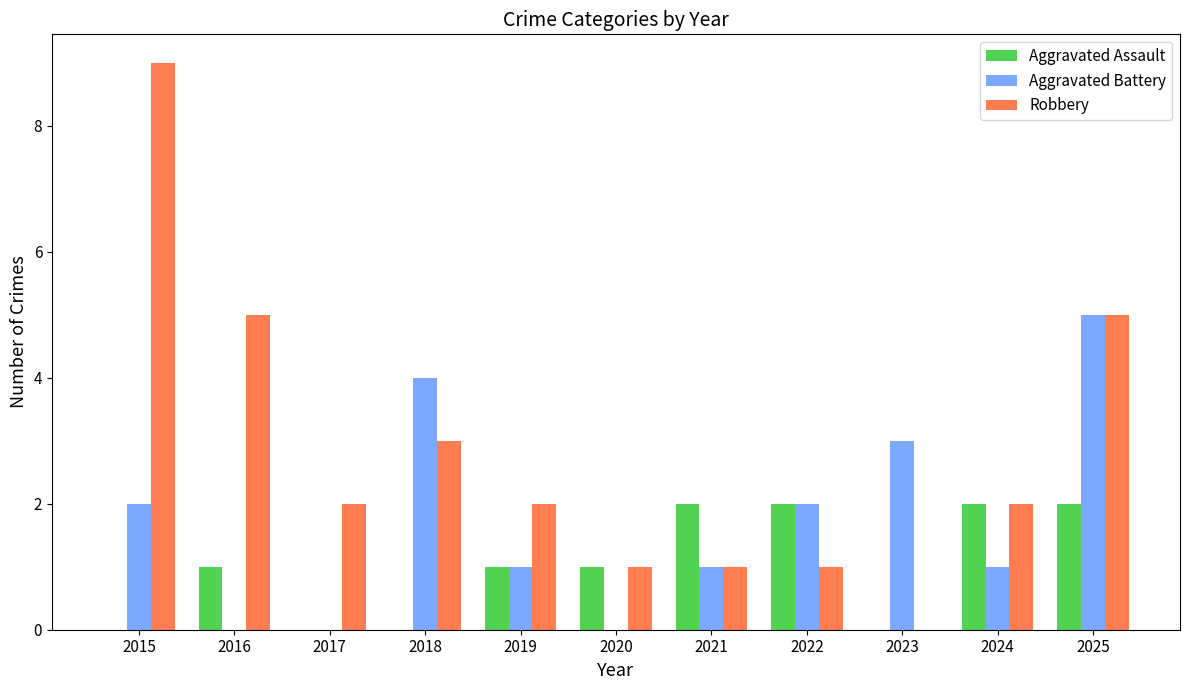

Which series has the widest spread of values?

Robbery